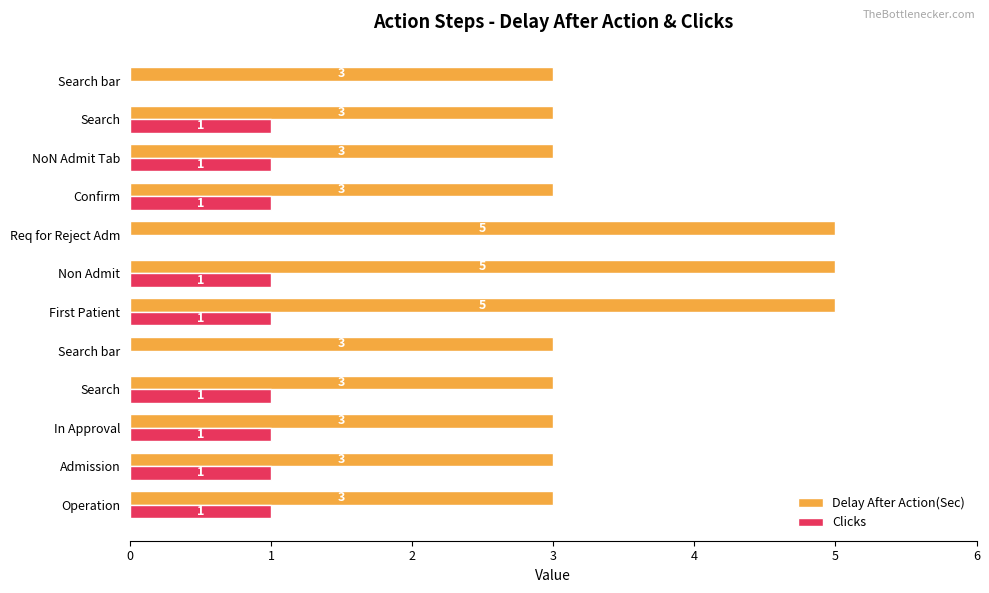

What are all the series names shown in the legend?

Delay After Action(Sec), Clicks